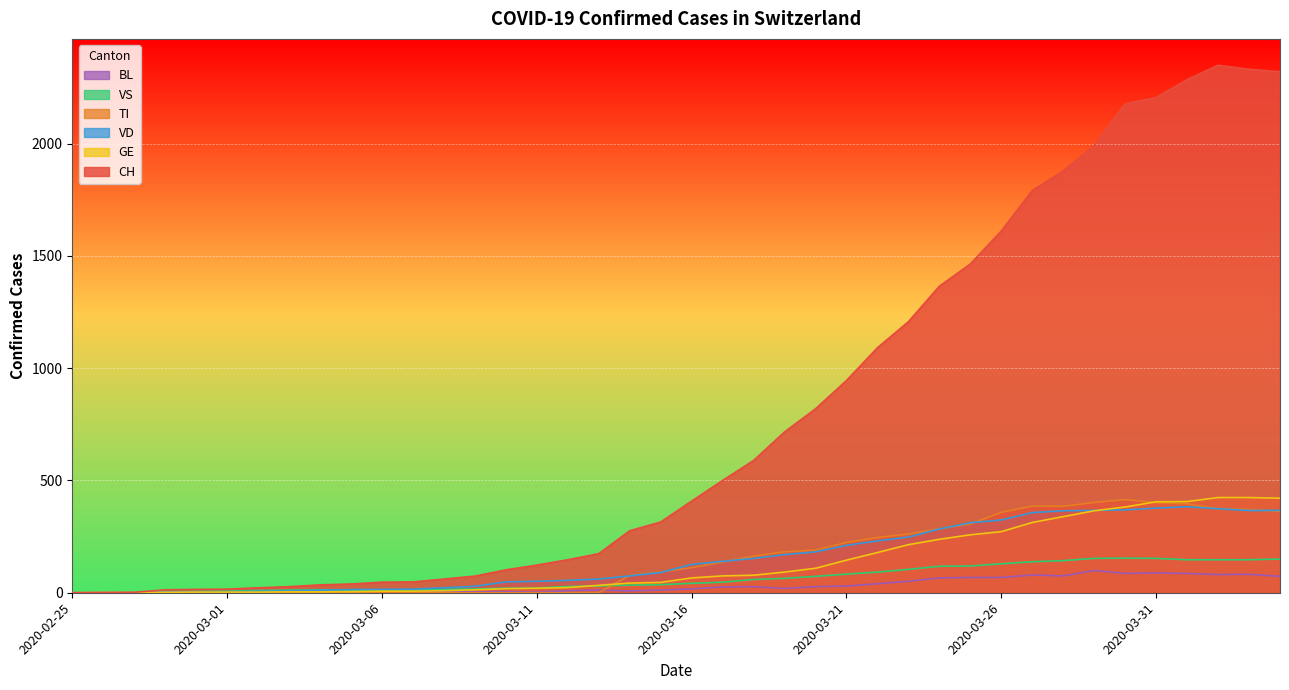

What is the value of the GE point at the 33rd from the left?

339